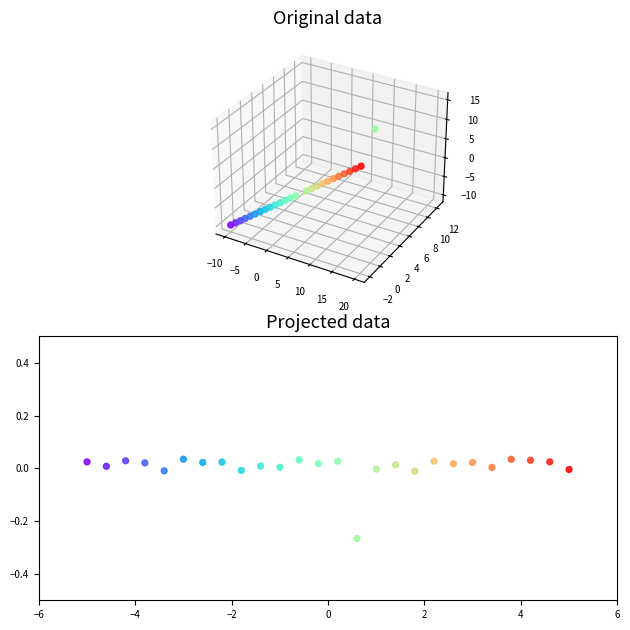

What is the range of X values (max minus min)?

10.0